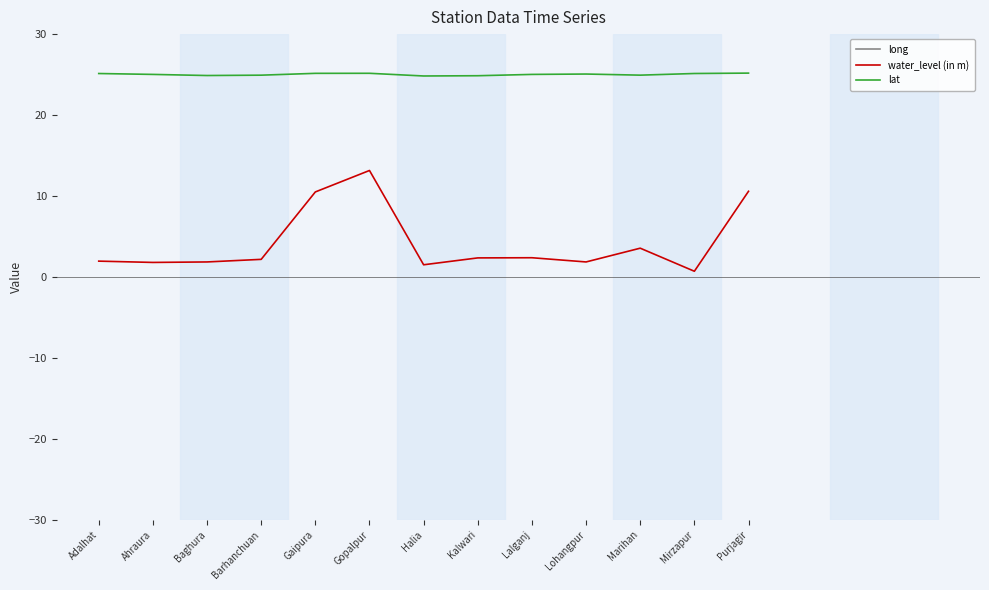

How many lines are shown in the chart?

3